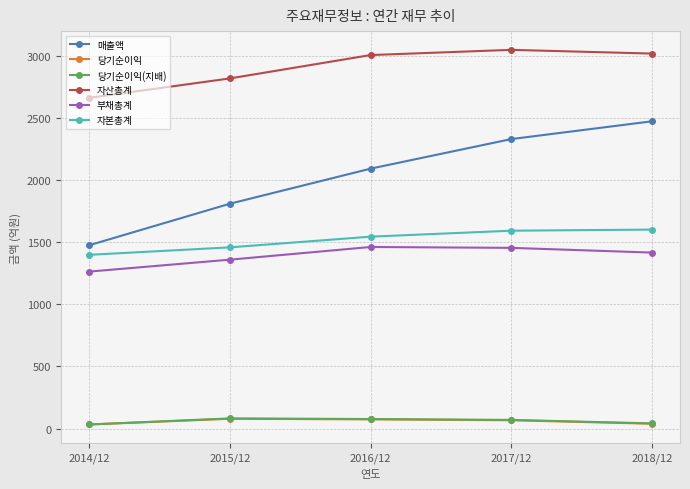

How many 당기순이익(지배) values are between 42 and 77?

3